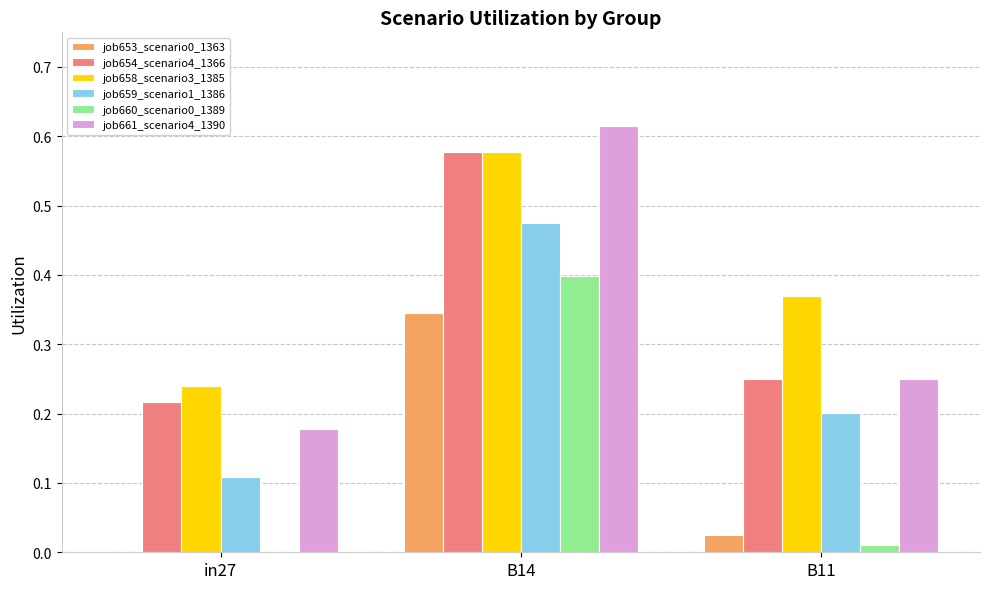

At which category does the chart reach its peak across all series?

B14